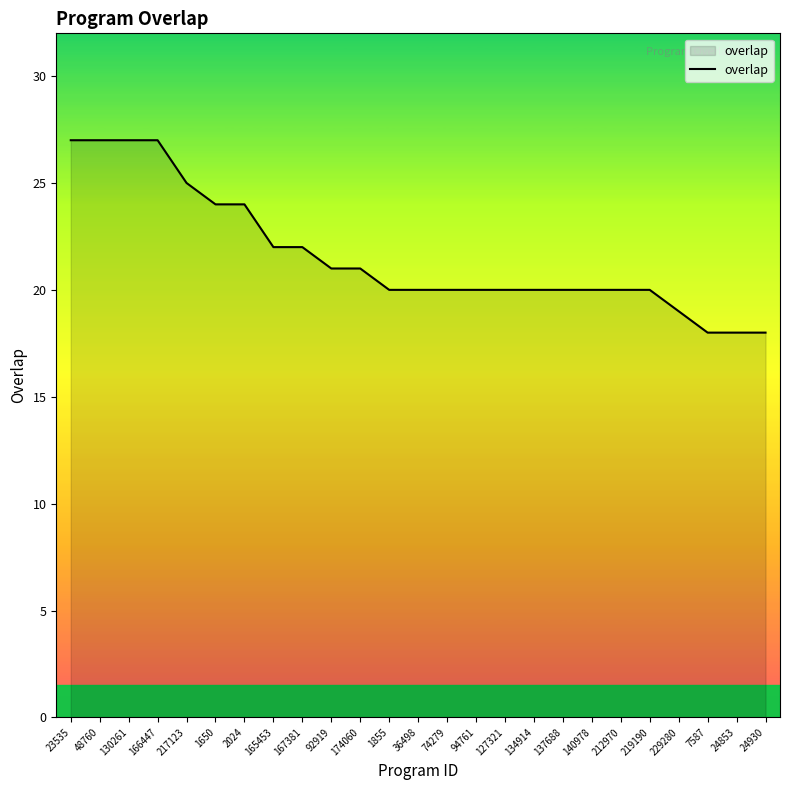

What is the smallest value displayed?

18